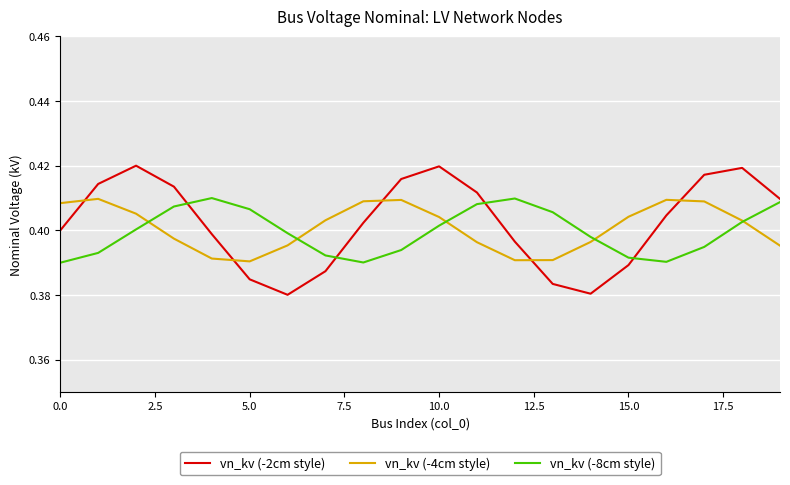

Which series has the largest range (max minus min)?

vn_kv (-2cm style)